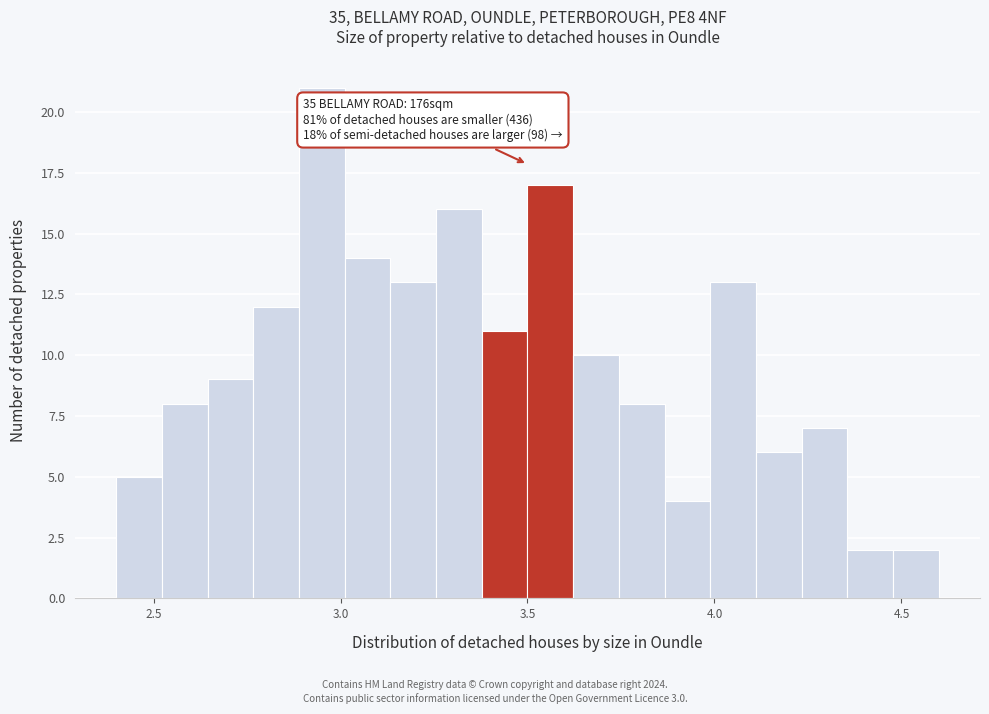

Around what value on the x-axis is the tallest bar? Give the approximate position of its centre, as read against the axis.

2.95